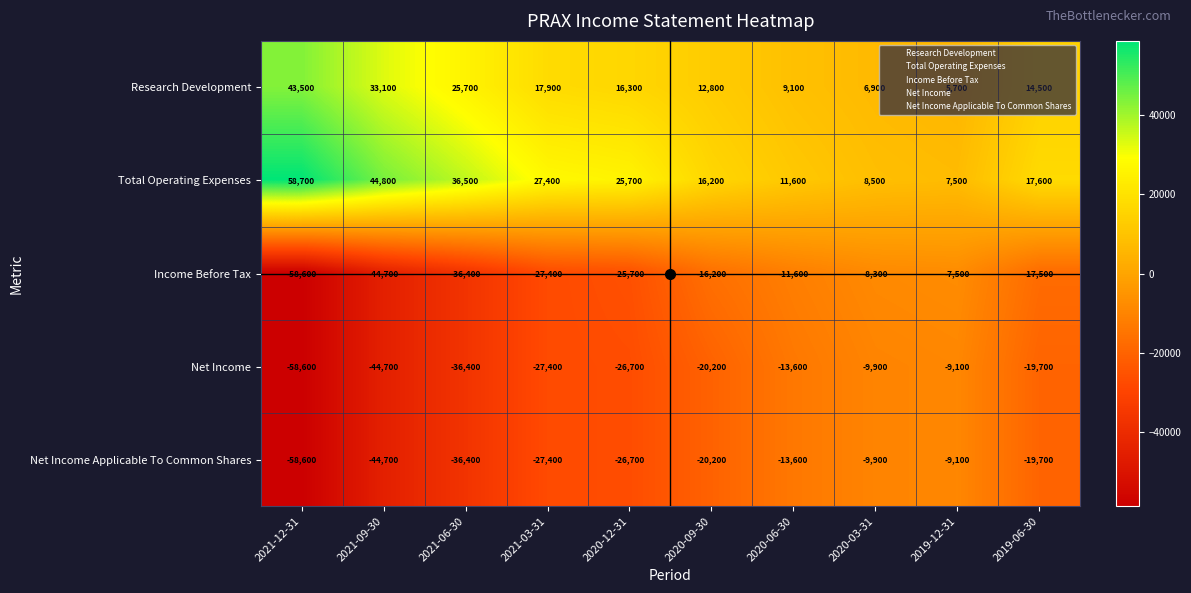

List the labels in order of Research Development value, smallest first.

2019-12-31, 2020-03-31, 2020-06-30, 2020-09-30, 2019-06-30, 2020-12-31, 2021-03-31, 2021-06-30, 2021-09-30, 2021-12-31